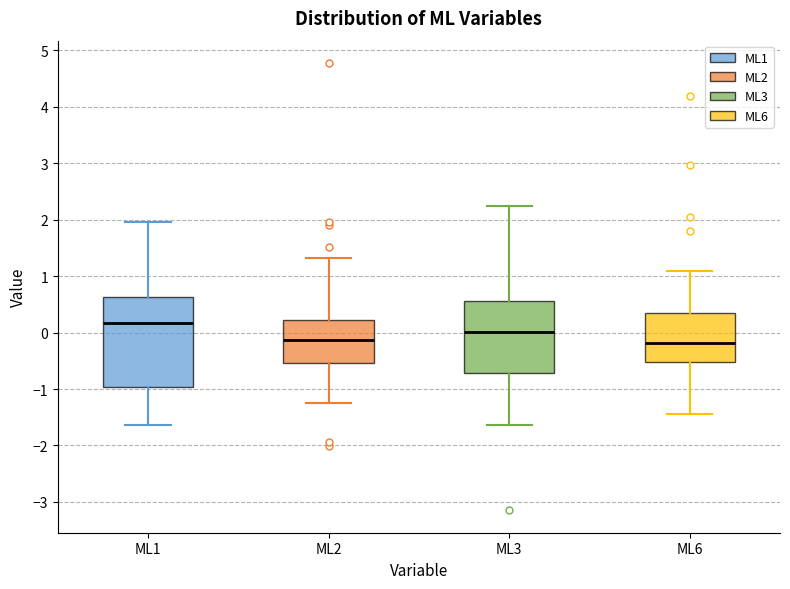

Reading left to right, transcribe this box plot: for each box, give where its median line is, the range the box spans, and where its two whiskers end, as read against the y-axis. The values are not printed on the chart, so give them approximately, as read against the axis.

ML1: median 0.2, box -1.0 to 0.6, whiskers -1.6 to 2.0
ML2: median -0.1, box -0.5 to 0.2, whiskers -1.3 to 1.3
ML3: median 0.0, box -0.7 to 0.6, whiskers -1.6 to 2.2
ML6: median -0.2, box -0.5 to 0.3, whiskers -1.4 to 1.1